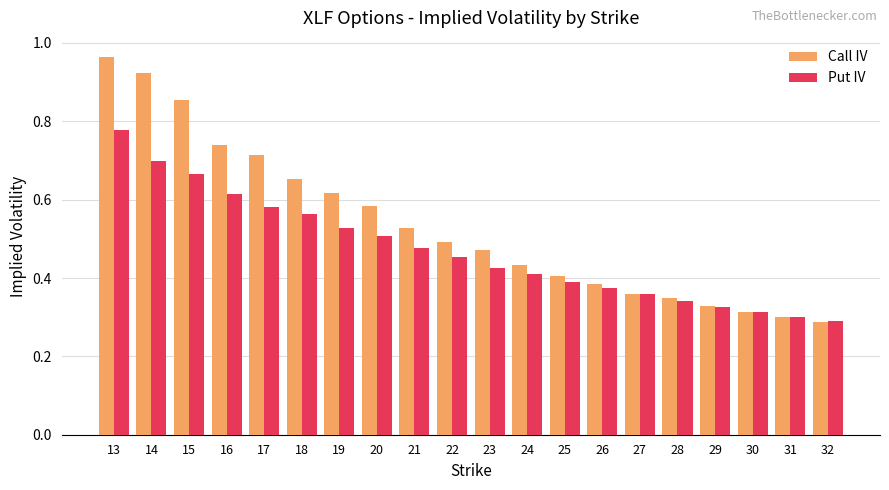

The value of Put IV at 23 is 0.4. True or false?

True